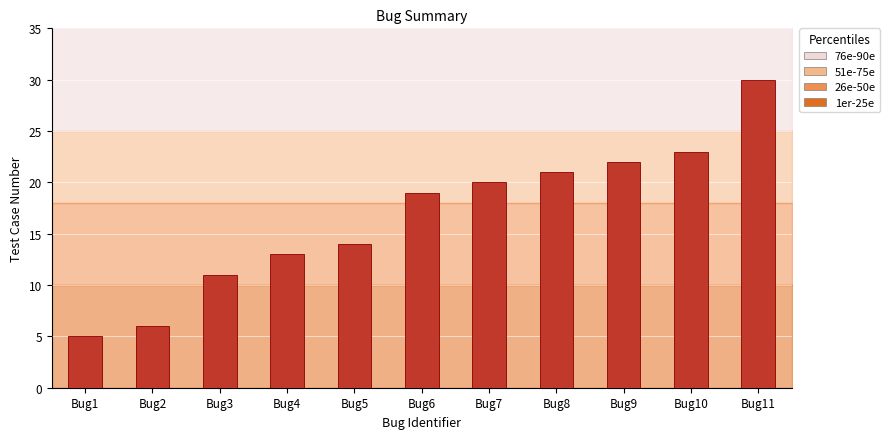

Reading left to right, list all the values displayed in this chart.

5	6	11	13	14	19	20	21	22	23	30